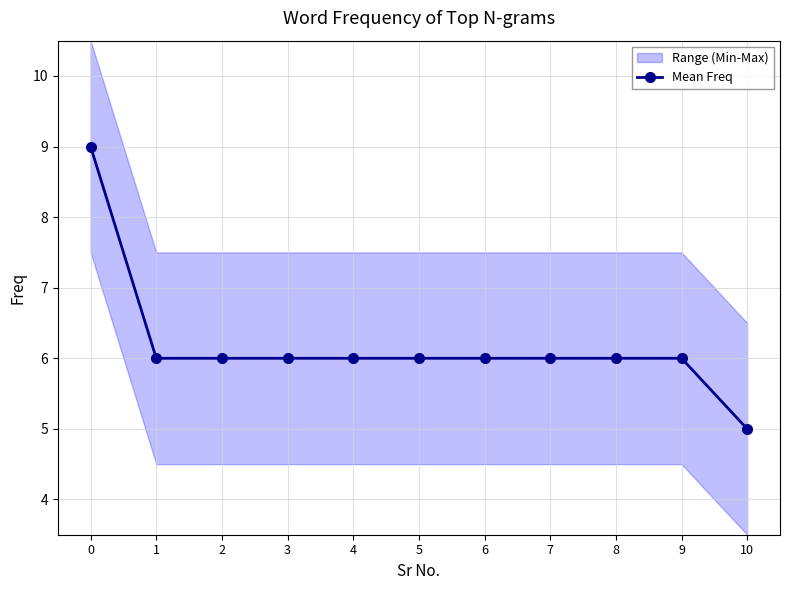

How many lines are shown in the chart?

1